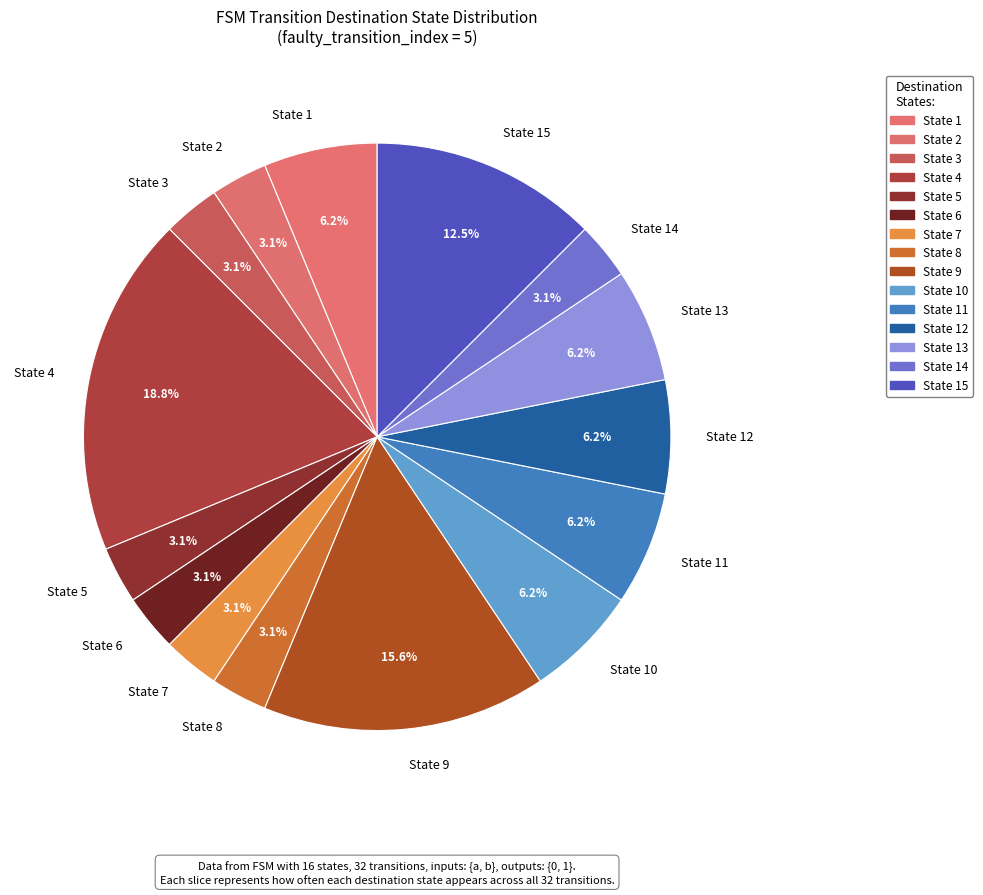

How many slices are in this pie chart?

15